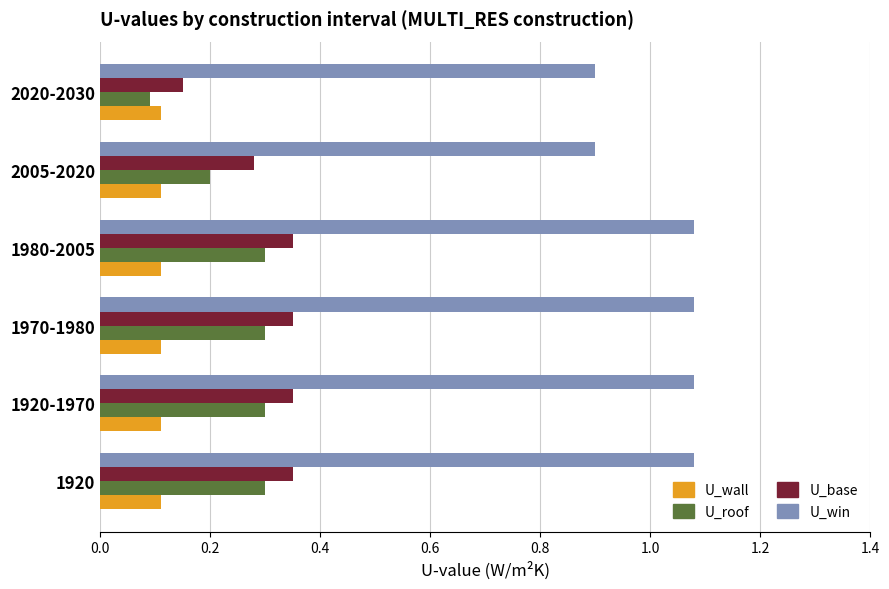

How many series are shown in this chart?

4